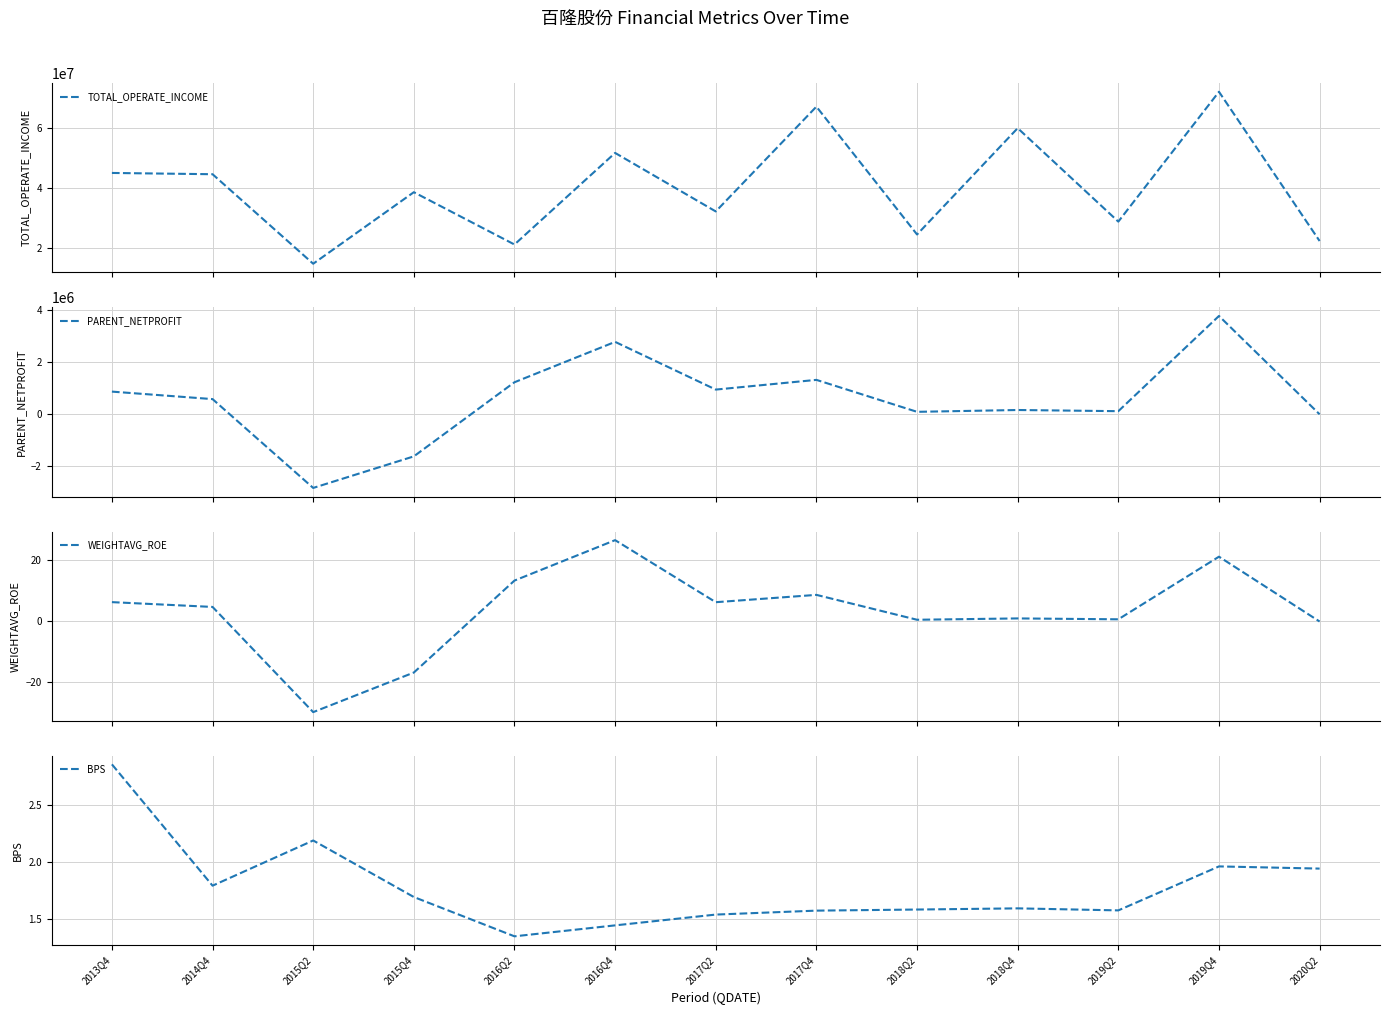

At which label is BPS closest to 2?

2019Q4